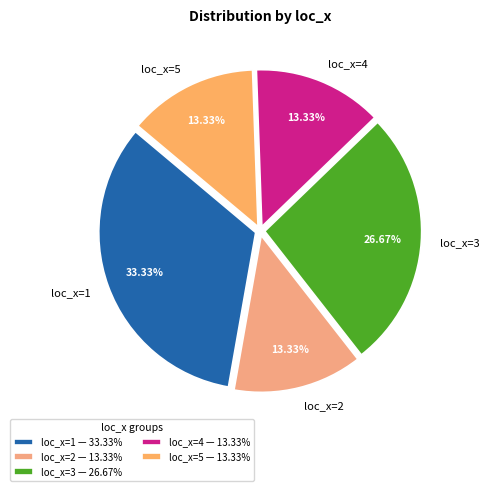

Is there any slice that represents more than half of the pie?

No